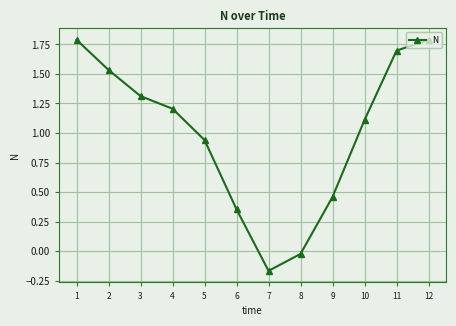

Between 6 and 2, which is larger?

2